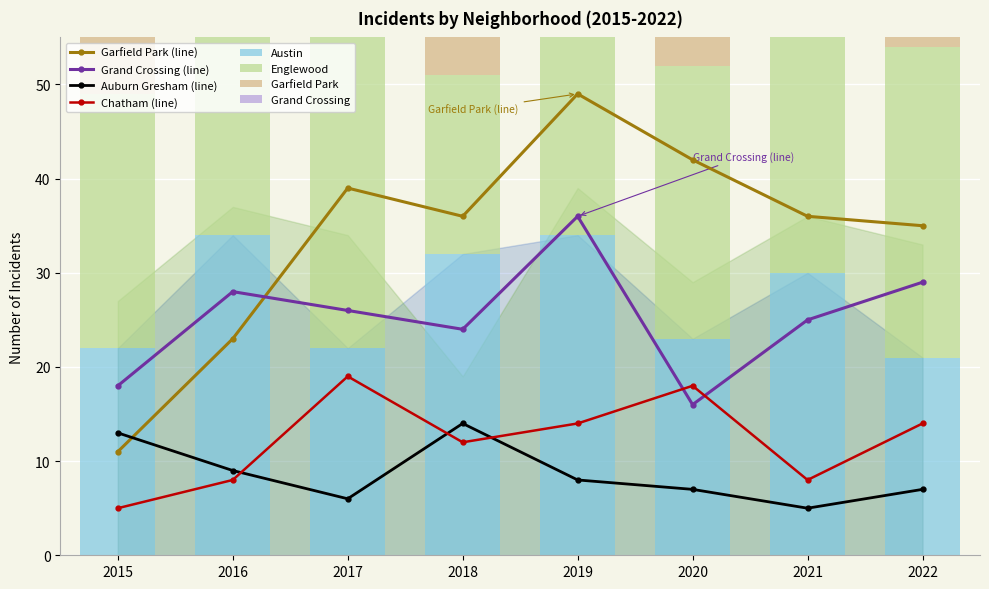

Which series has the largest range (max minus min)?

Garfield Park